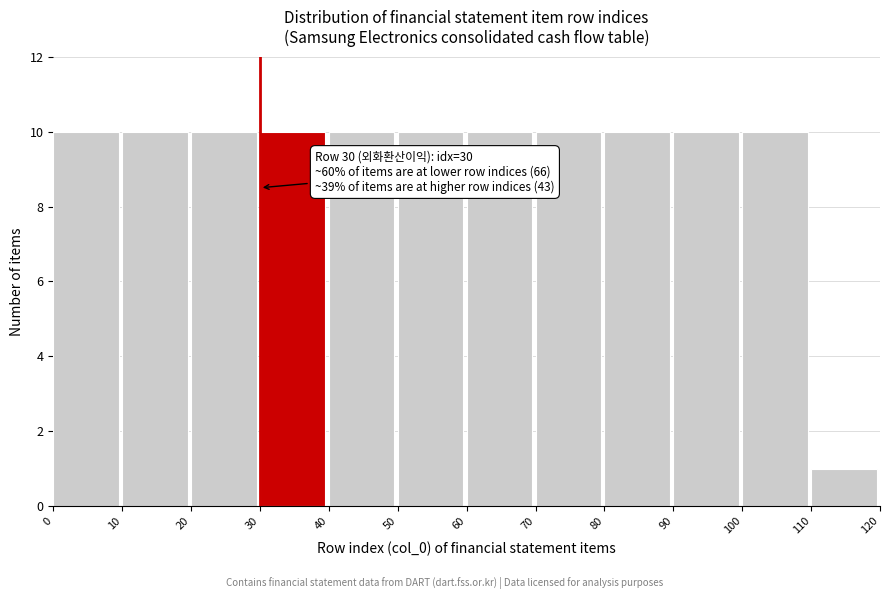

Reading left to right, what are all the values shown in this chart?

10	10	10	10	10	10	10	10	10	10	10	1